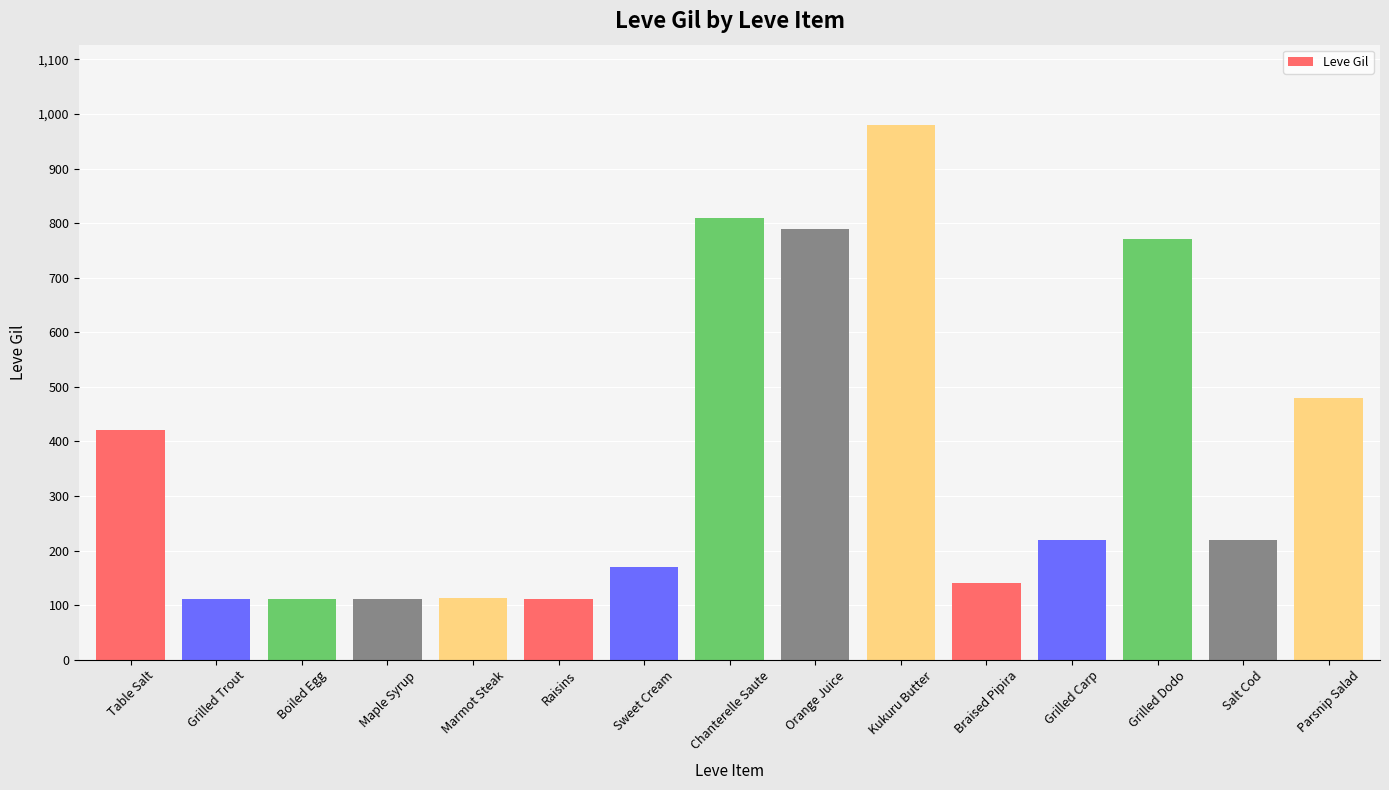

What is the approximate value at Raisins, to the nearest 50?

100